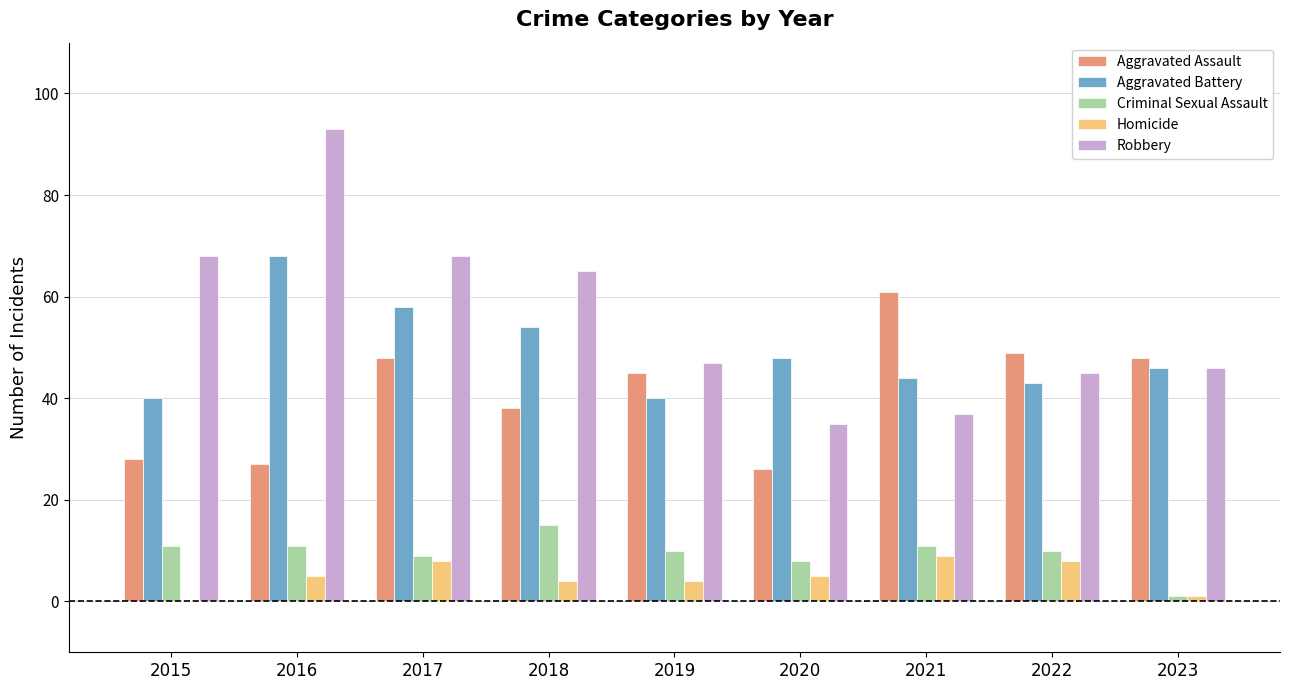

What is the sum of all Aggravated Battery values?

441